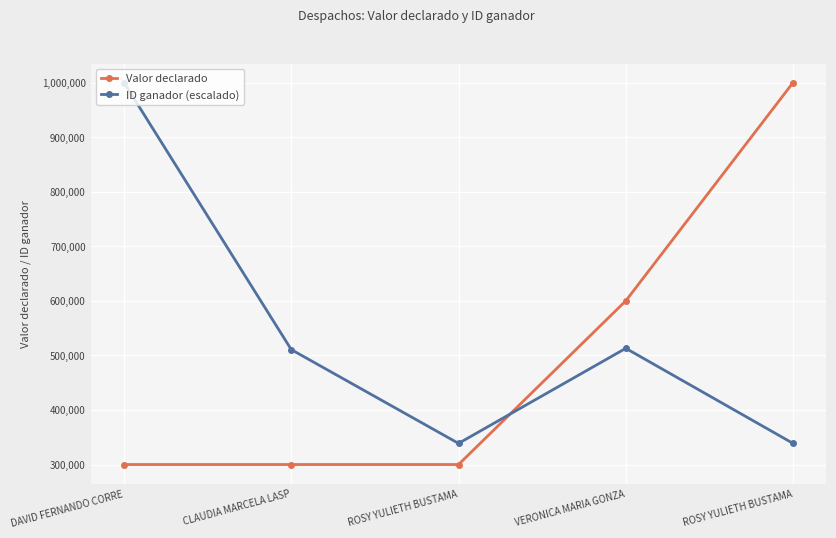

Where is Valor declarado nearest to the value 650000?

VERONICA MARIA GONZA